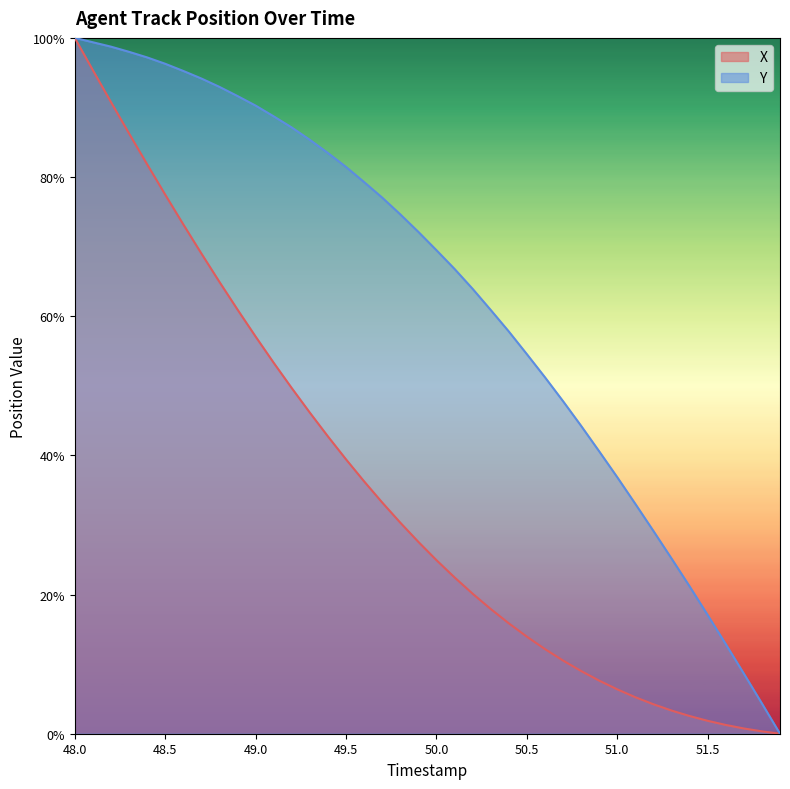

At which category is the sum across all series the highest?

48.0